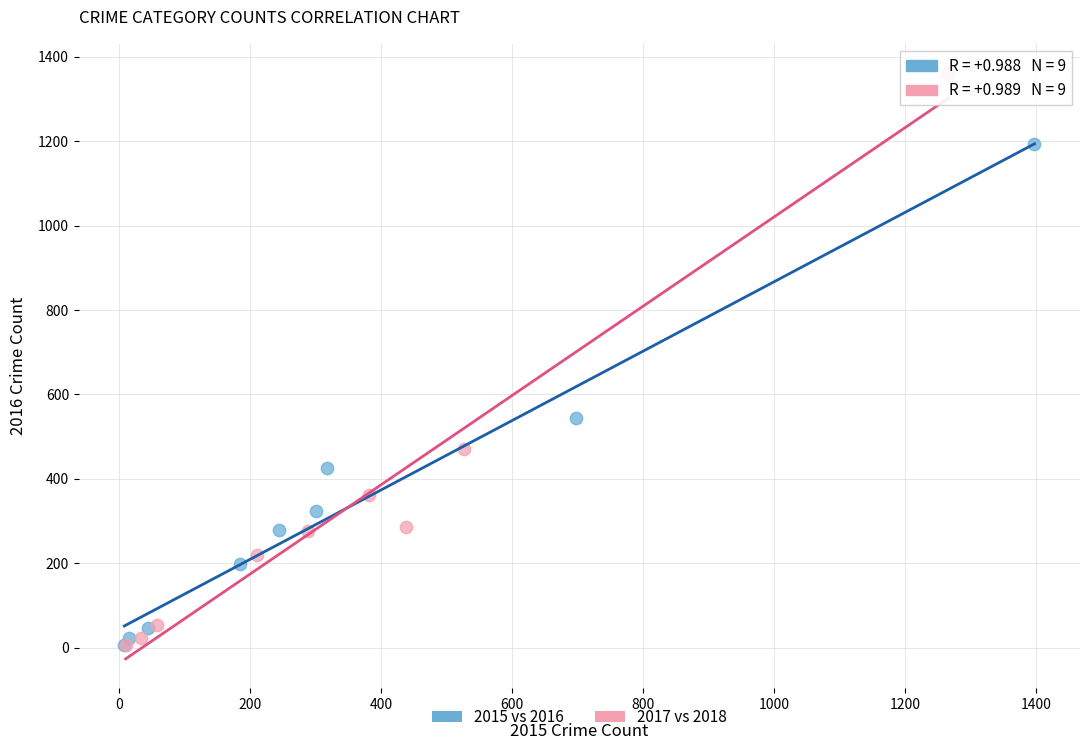

Which series has the largest Y range (max minus min)?

2017 vs 2018